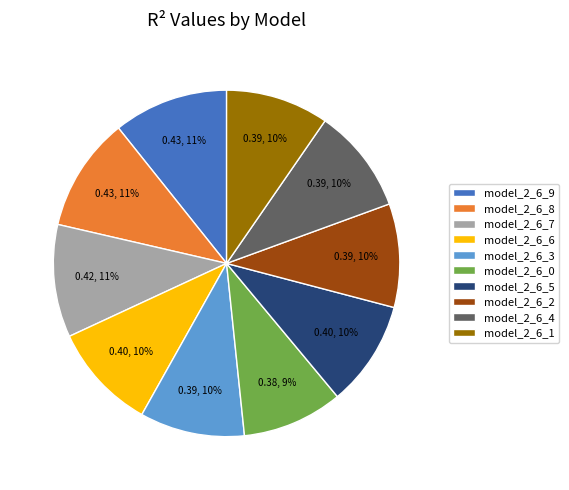

Is it true that model_2_6_2 is 1% of the pie?

False